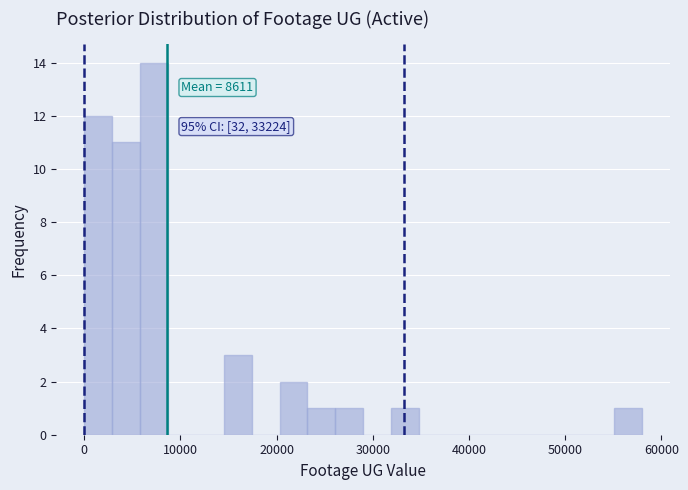

Around what value on the x-axis is the tallest bar? Give the approximate position of its centre, as read against the axis.

7000